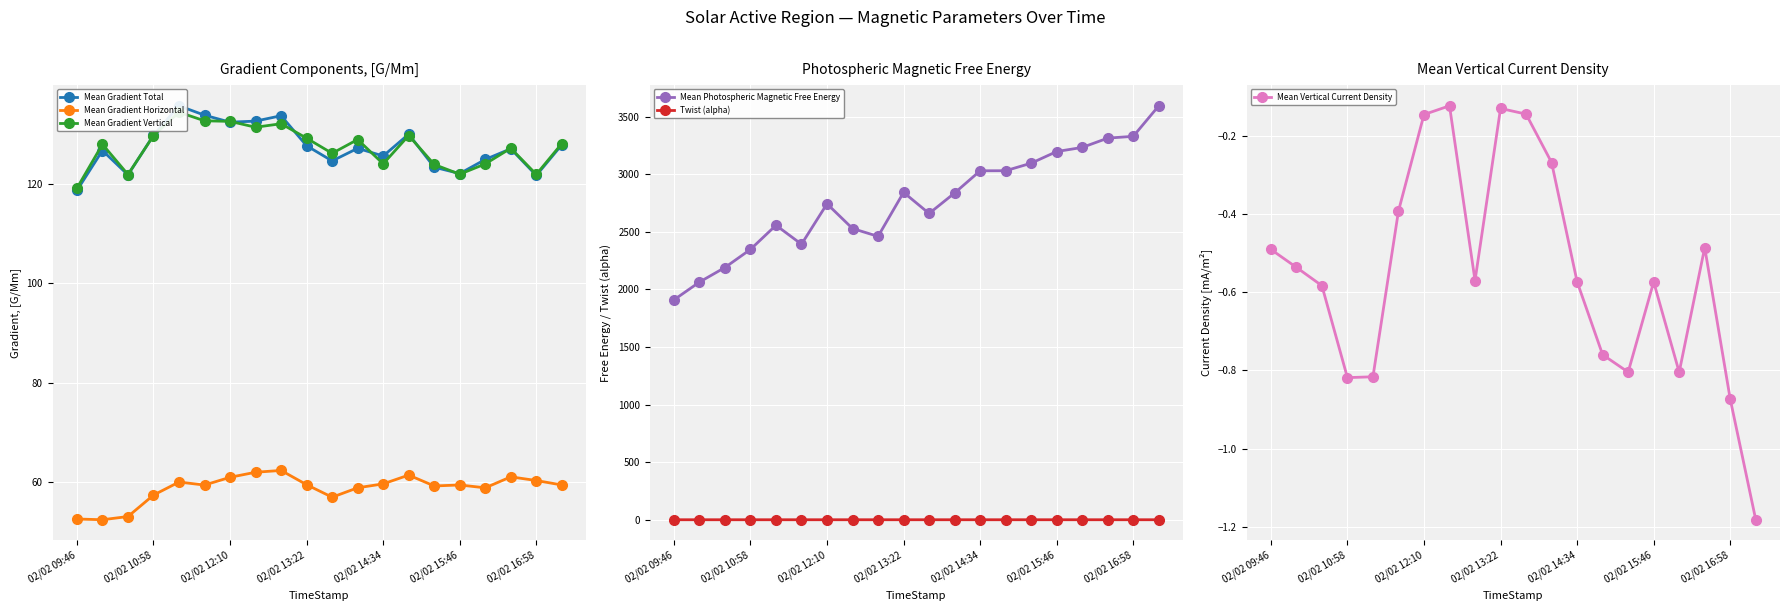

At which category is the sum across all series the highest?

19